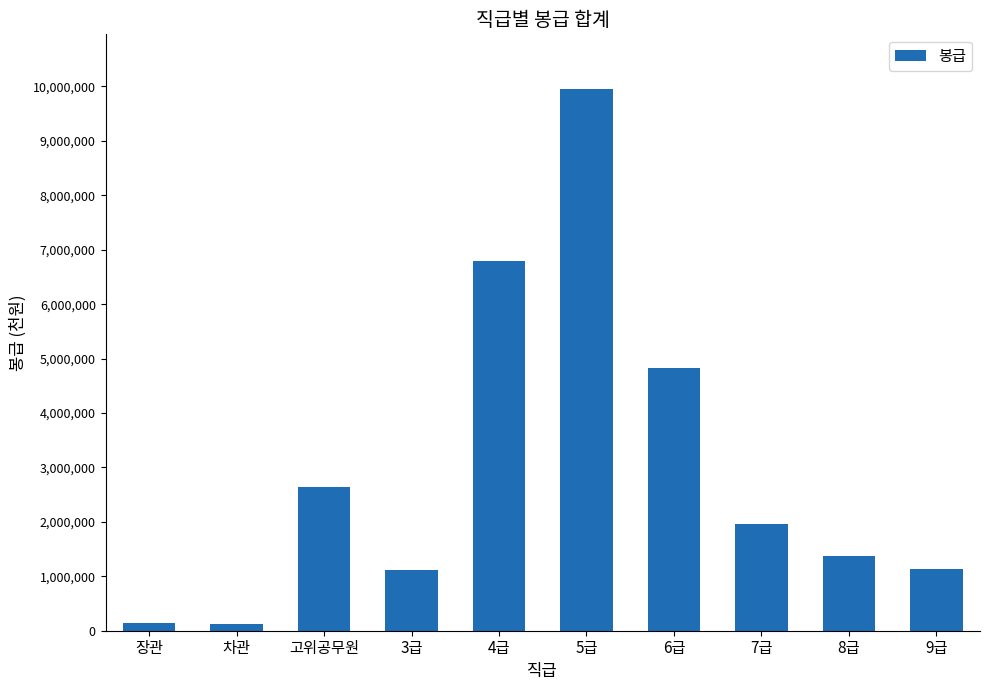

What is the label of the 7th bar from the right?

3급